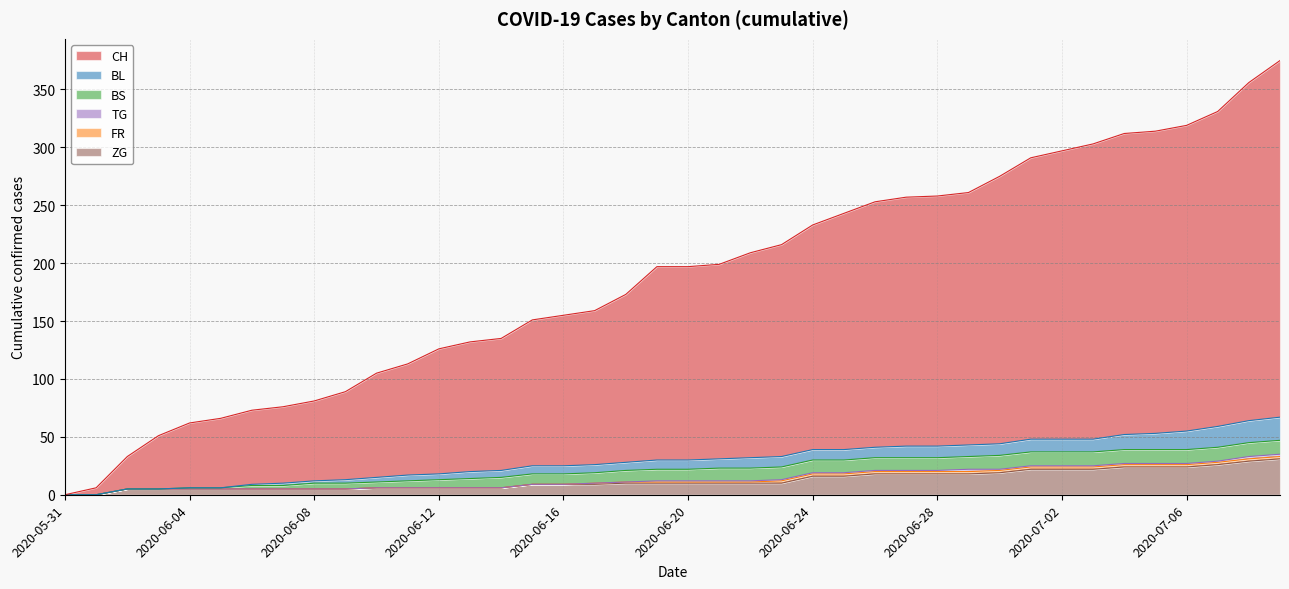

Reading left to right, extract all data points from this chart.

CH: 0	6	28	46	56	60	64	66	69	76	90	96	108	112	114	126	130	133	145	167	167	168	177	183	194	204	212	215	216	218	231	243	249	255	260	261	264	272	292	308
BL: 0	0	0	0	0	0	1	2	2	3	4	5	5	6	6	7	7	7	7	8	8	8	9	9	9	9	9	10	10	10	10	11	11	11	13	14	16	18	19	20
BS: 0	0	0	0	1	1	3	3	5	5	5	6	7	8	9	9	9	9	10	10	10	11	11	11	11	11	11	11	11	11	12	12	12	12	12	12	12	12	12	12
FR: 0	0	0	0	0	0	0	0	0	0	0	0	0	0	0	0	0	1	1	1	1	1	1	2	2	2	2	2	2	2	2	2	2	2	2	2	2	2	2	2
TG: 0	0	0	0	0	0	0	0	0	0	0	0	0	0	0	0	0	0	0	1	1	1	1	1	1	1	1	1	1	2	1	1	1	1	1	1	1	1	2	2
ZG: 0	0	5	5	5	5	5	5	5	5	6	6	6	6	6	9	9	9	10	10	10	10	10	10	16	16	18	18	18	18	19	22	22	22	24	24	24	26	29	31